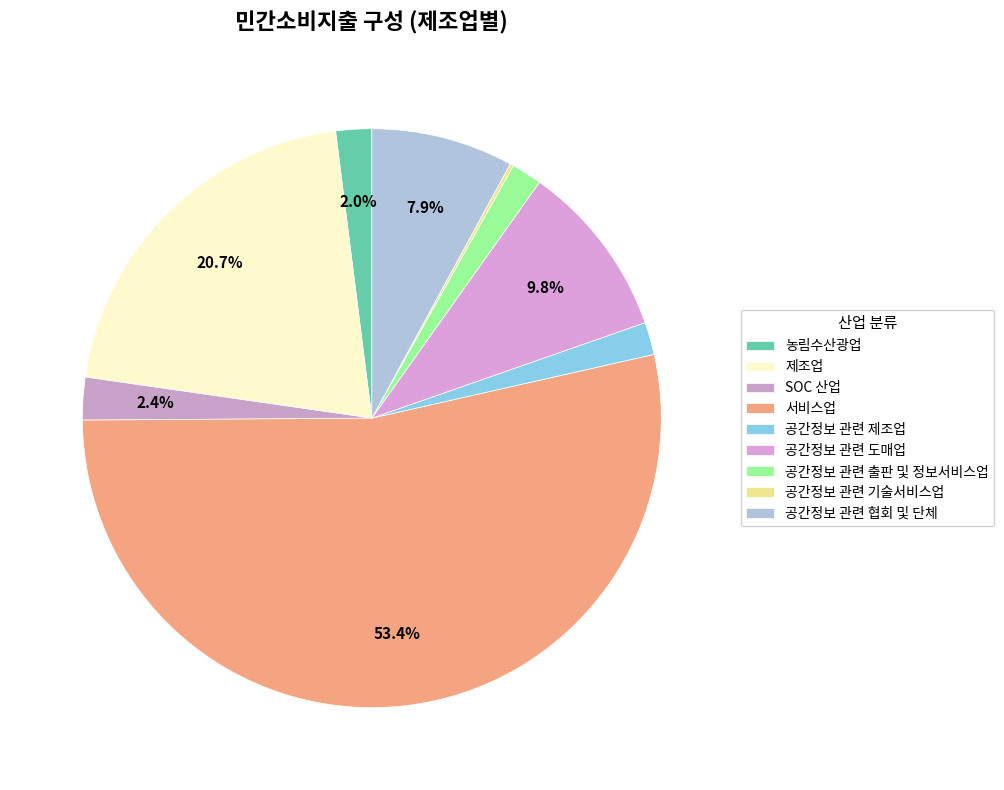

To the nearest percent, what is the average slice percentage?

11%